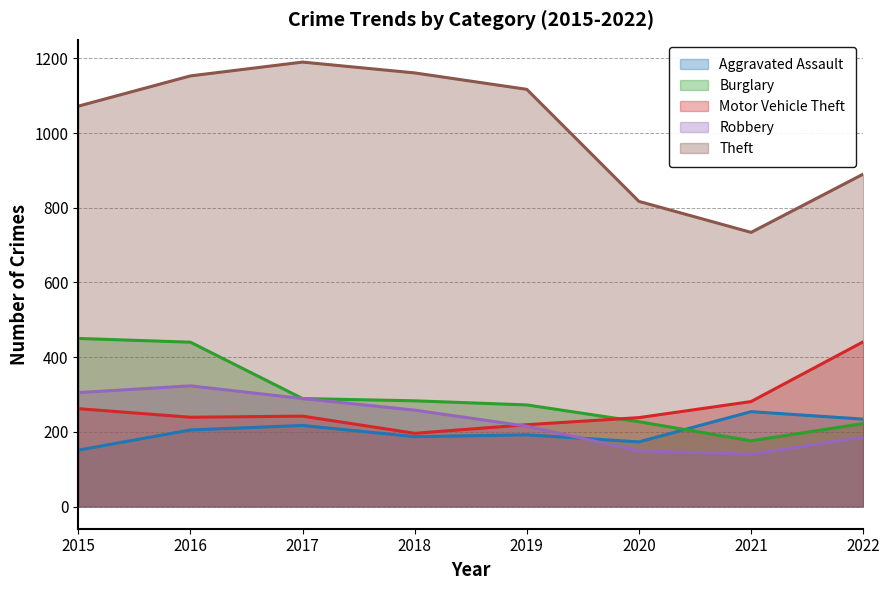

What is the sum of all Motor Vehicle Theft values?

2118